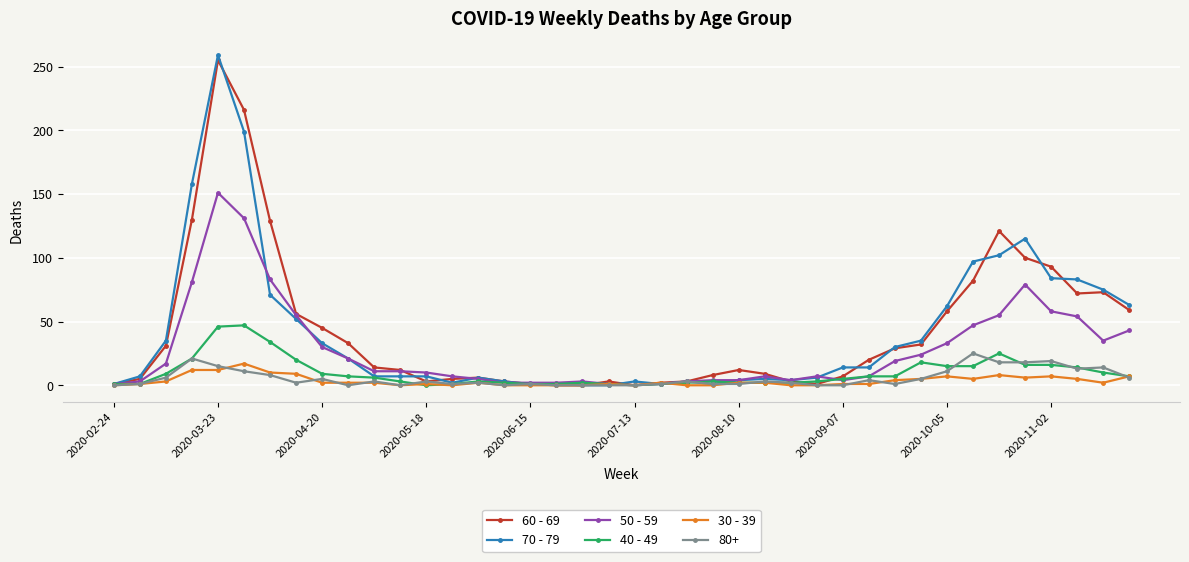

True or false: 80+ has more than 2 points higher than both neighbors.

True